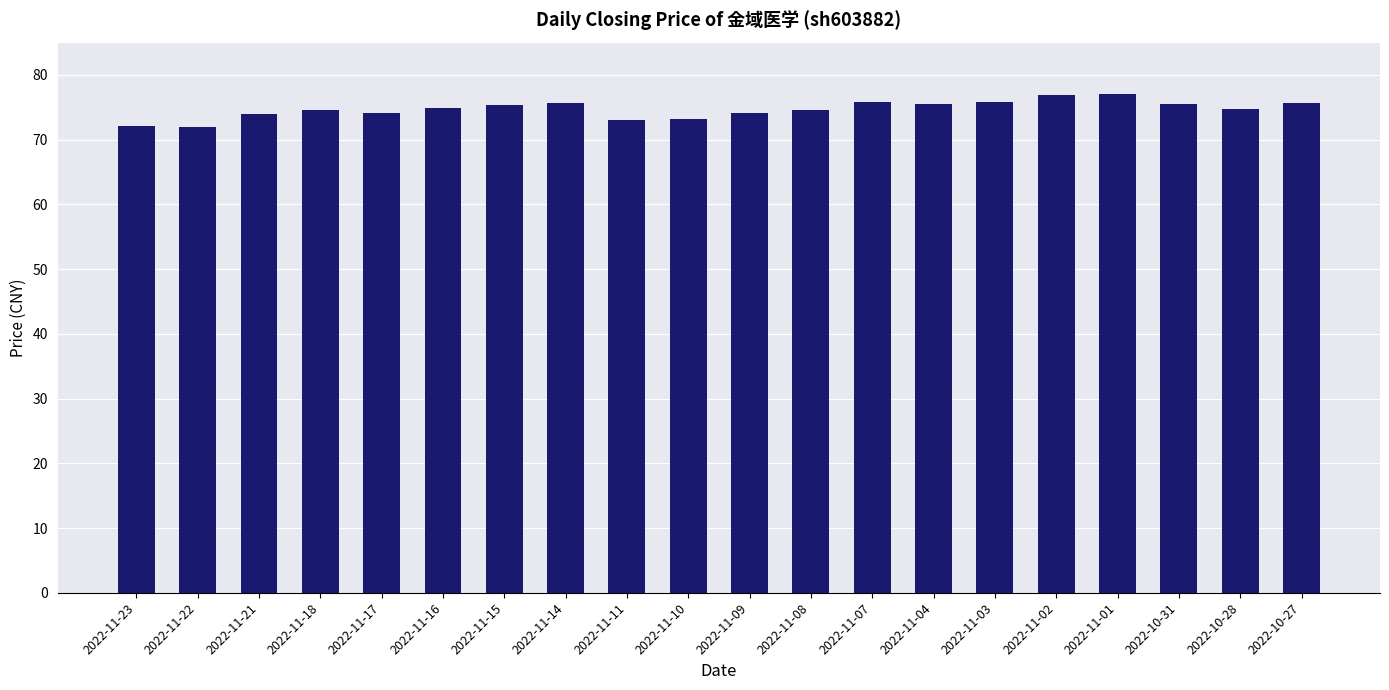

What is the label of the 3rd bar from the left?

2022-11-21